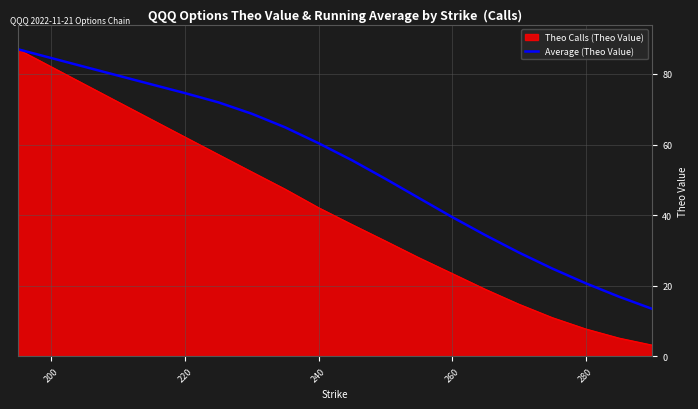

What is the highest value of the Average (Theo Value) series?

87.0